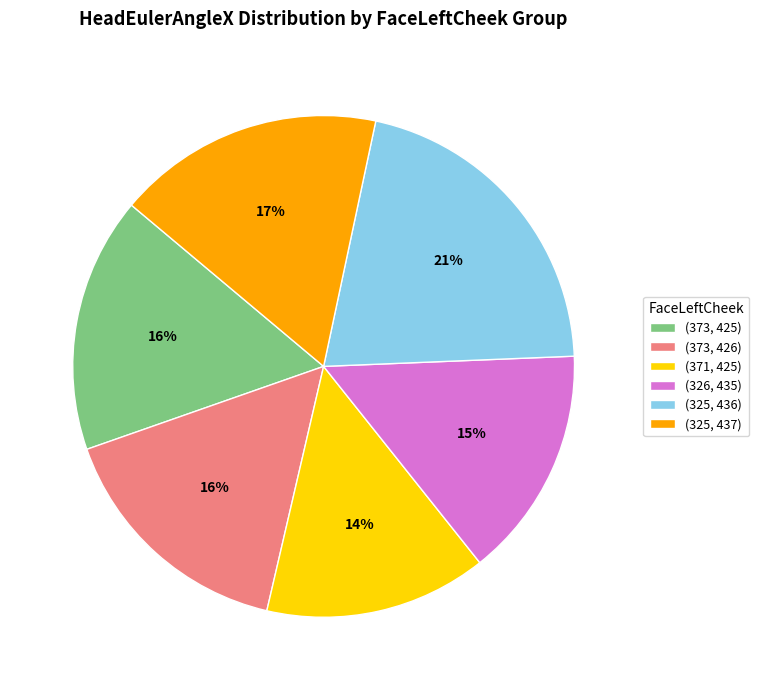

How many segments does this pie chart have?

6